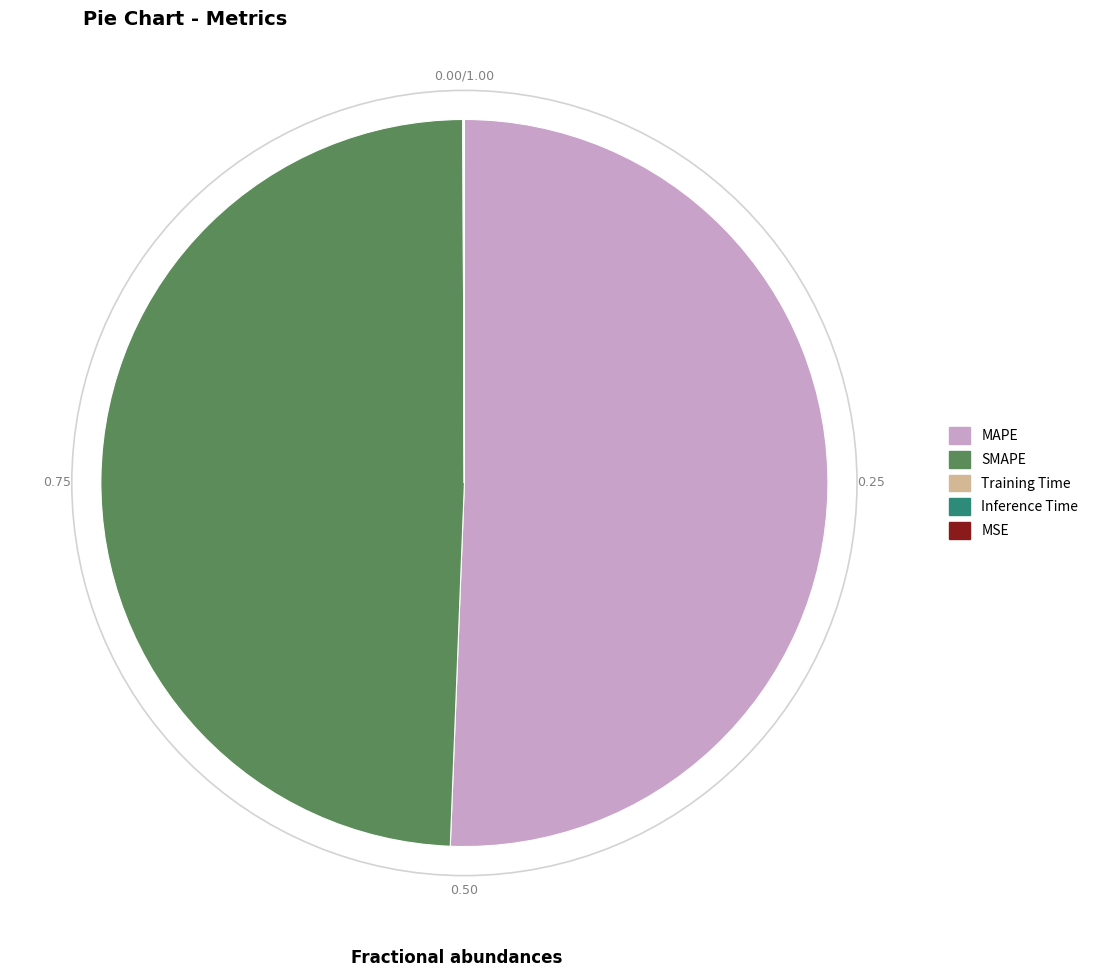

What is the largest slice in the pie chart?

MAPE